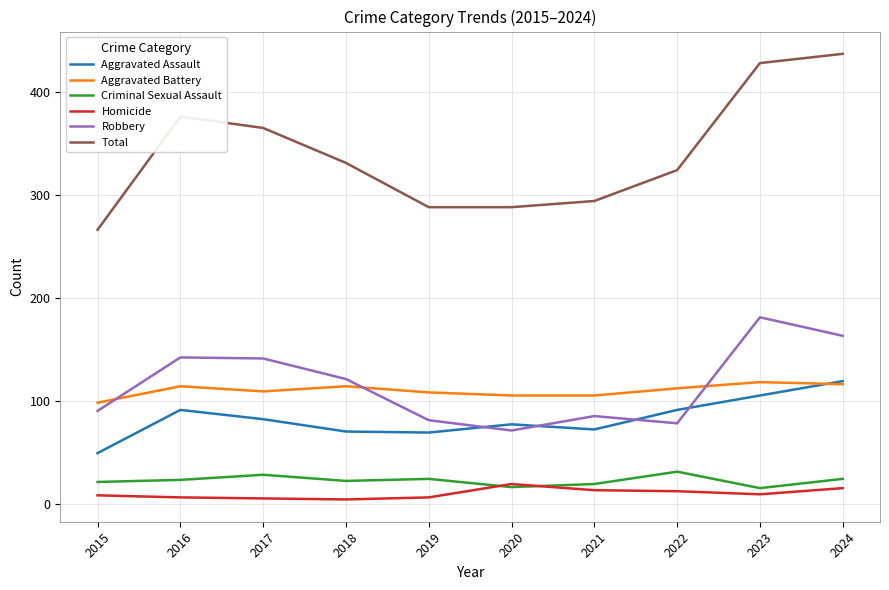

At 2017, list the series in order from smallest to largest.

Homicide, Criminal Sexual Assault, Aggravated Assault, Aggravated Battery, Robbery, Total